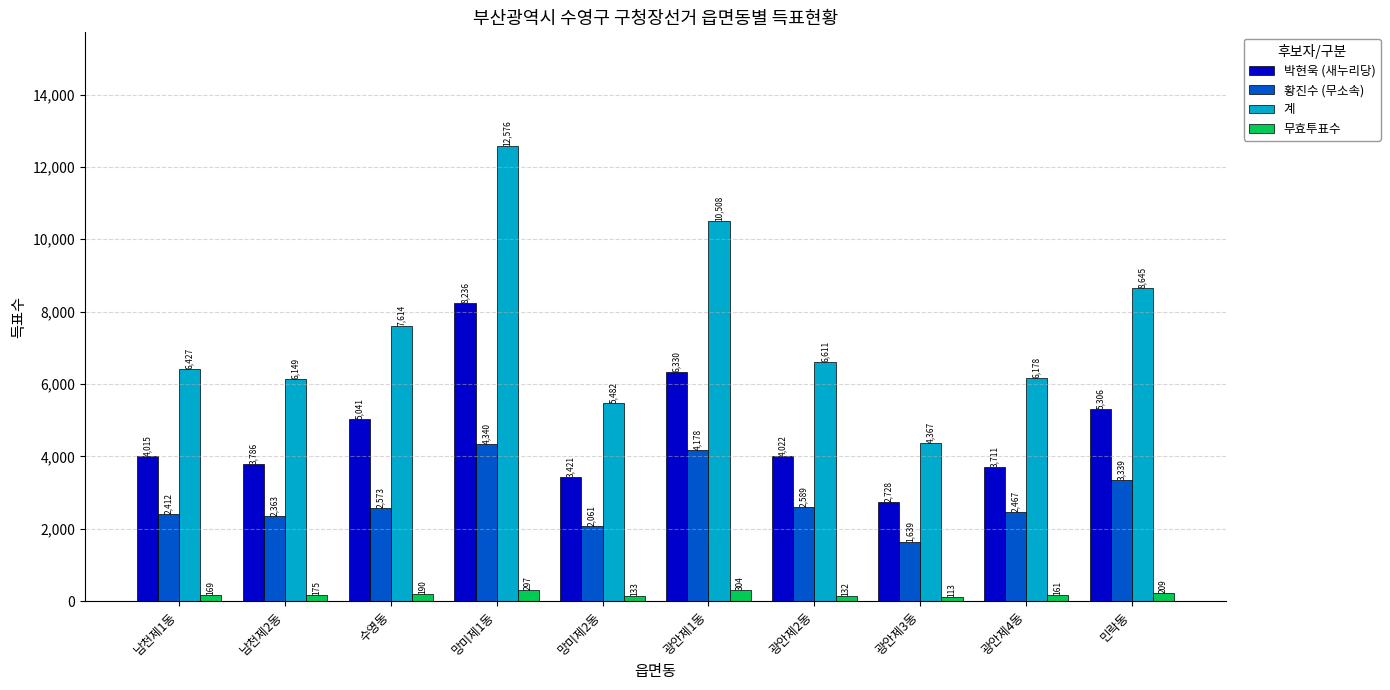

How many distinct data groups are displayed?

4